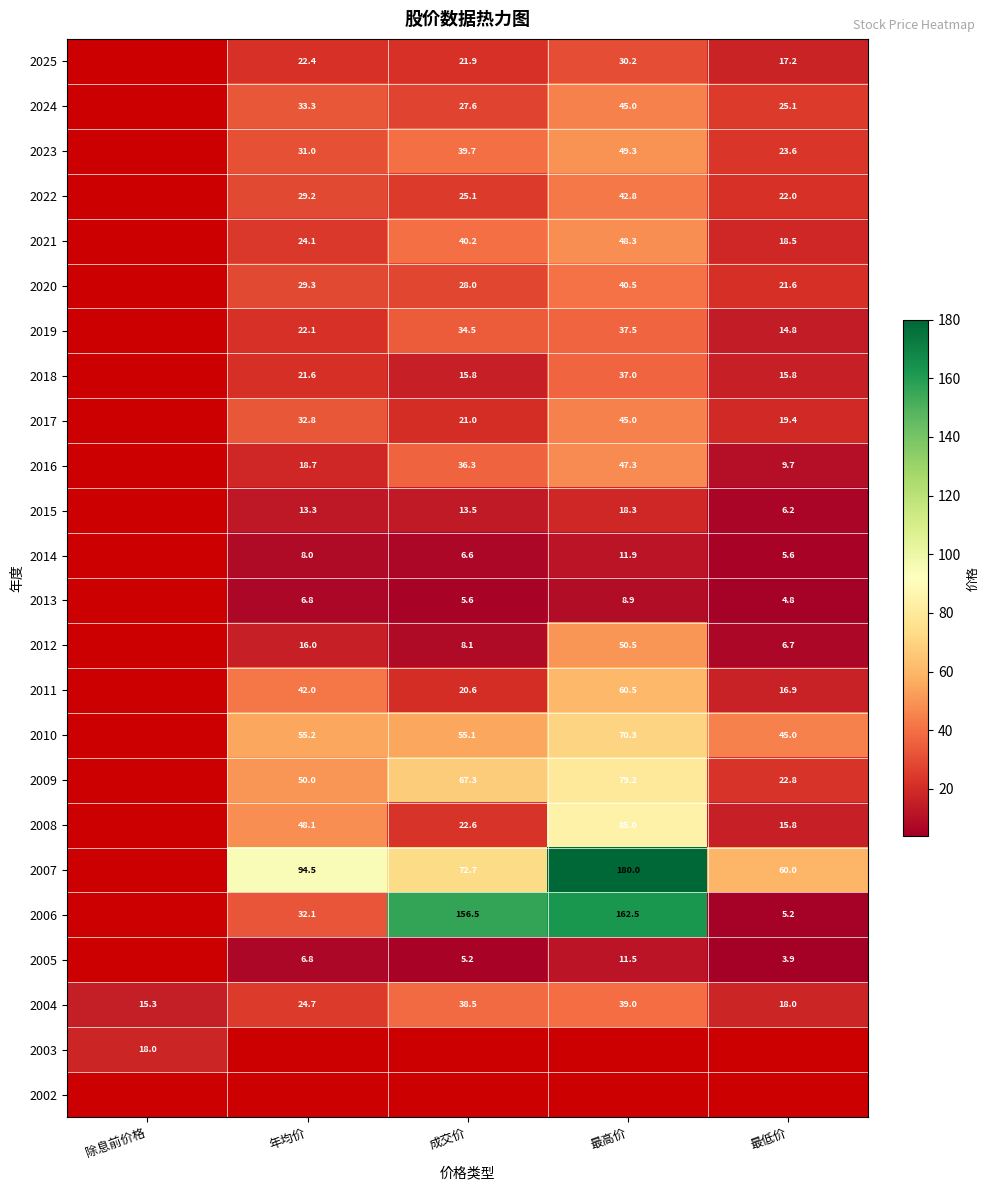

What is the sum of the 2004 values at 最低价 and 年均价?

42.7